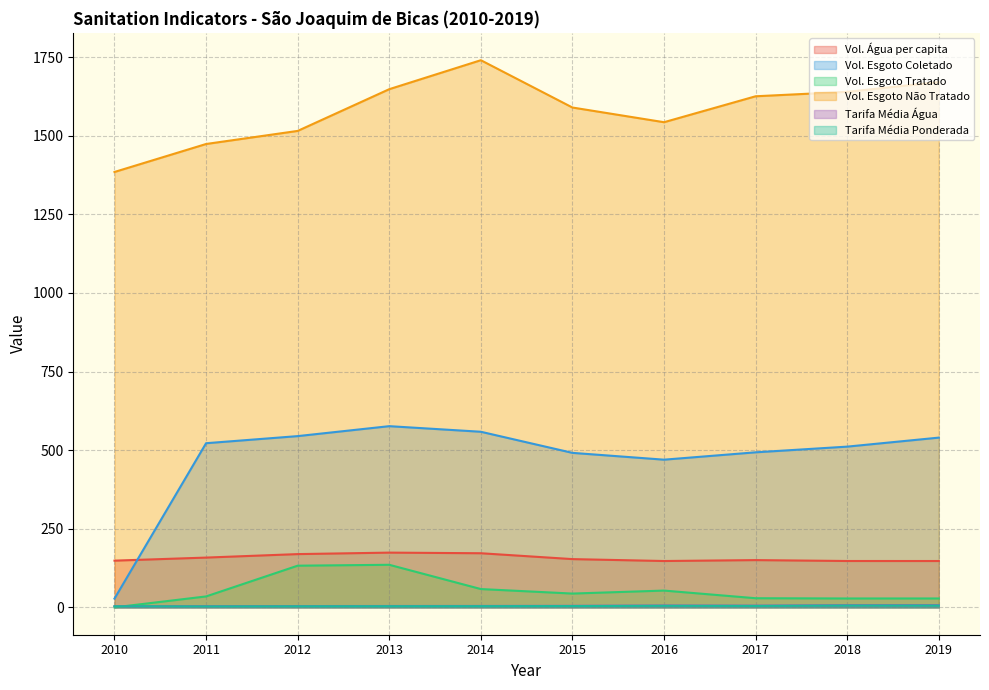

Reading right to left, list all the values displayed in this chart.

Volume_de_agua_consumida_per_capita: 147.4	147.4	150.3	147.4	153.4	172.1	174.1	169.4	158.3	148.5
Volume_de_esgoto_coletado: 539.8	511.1	493.0	469.6	491.3	558.4	576.2	544.5	522.0	27.9
Volume_de_esgoto_tratado: 28.3	28.2	29.1	53.4	43.9	58.2	135.4	132.6	34.8	0.0
Volume_de_esgoto_nao_tratado: 1670.4	1639.4	1625.2	1542.8	1589.5	1739.9	1647.8	1515.1	1473.5	1384.5
Tarifa_media_de_agua: 7.0	6.9	5.4	5.8	4.9	4.5	4.4	4.1	3.8	3.5
Tarifa_media_ponderada: 5.7	5.8	4.6	5.0	4.2	3.9	3.7	3.5	3.1	3.5